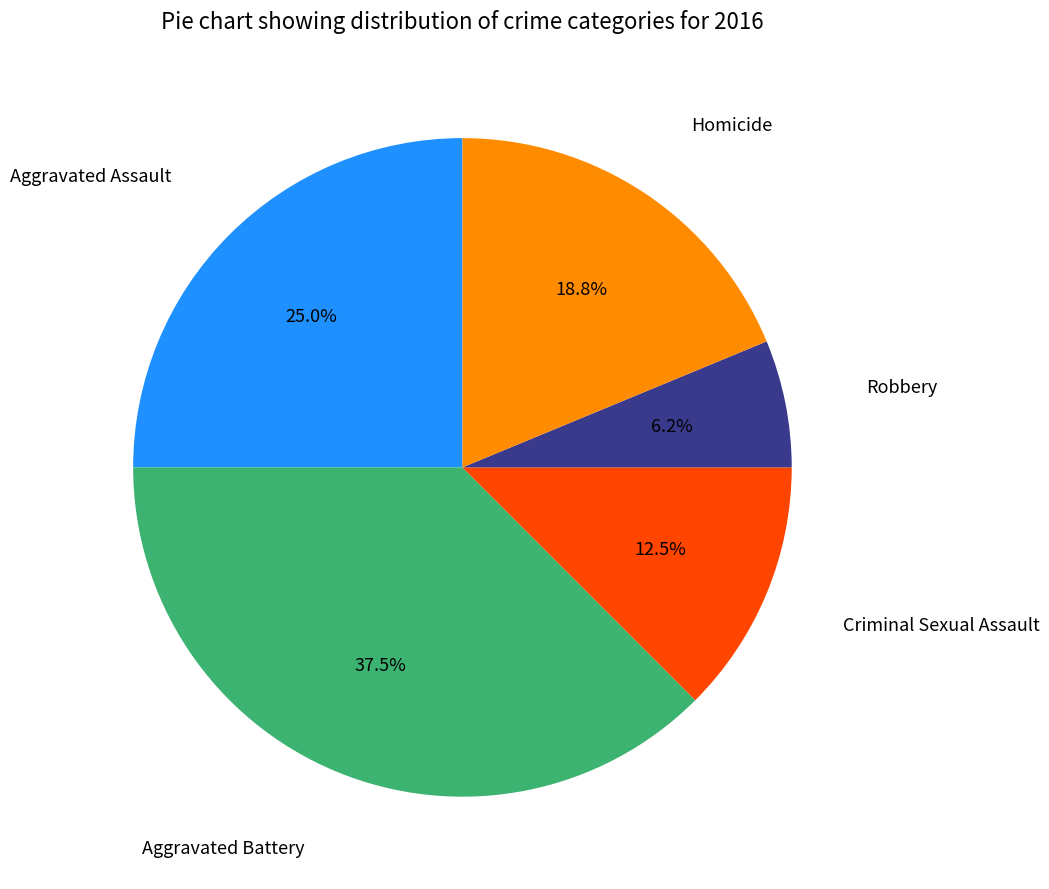

How many slices are in this pie chart?

5